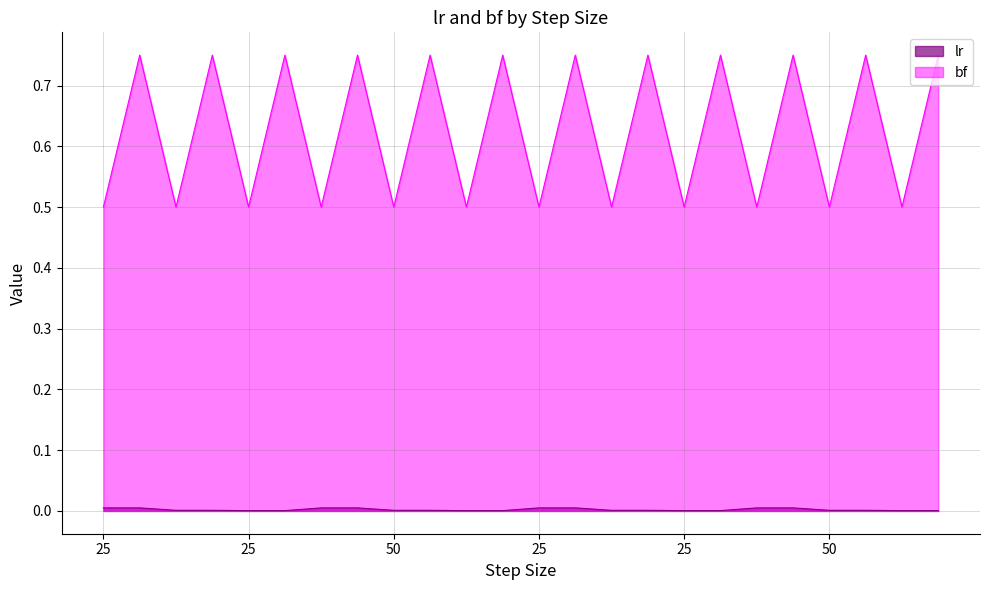

At how many categories does at least one series exceed 0?

24